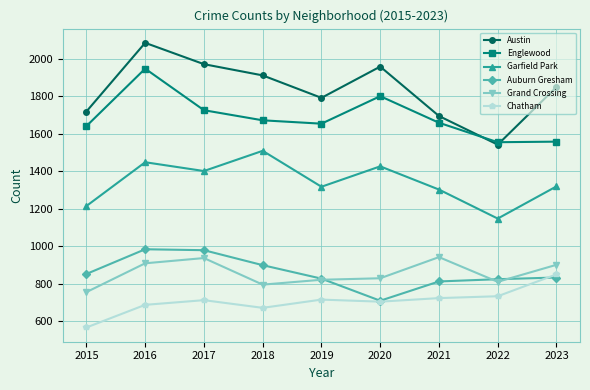

Between 2017 and 2020, which series saw the biggest shift?

Auburn Gresham